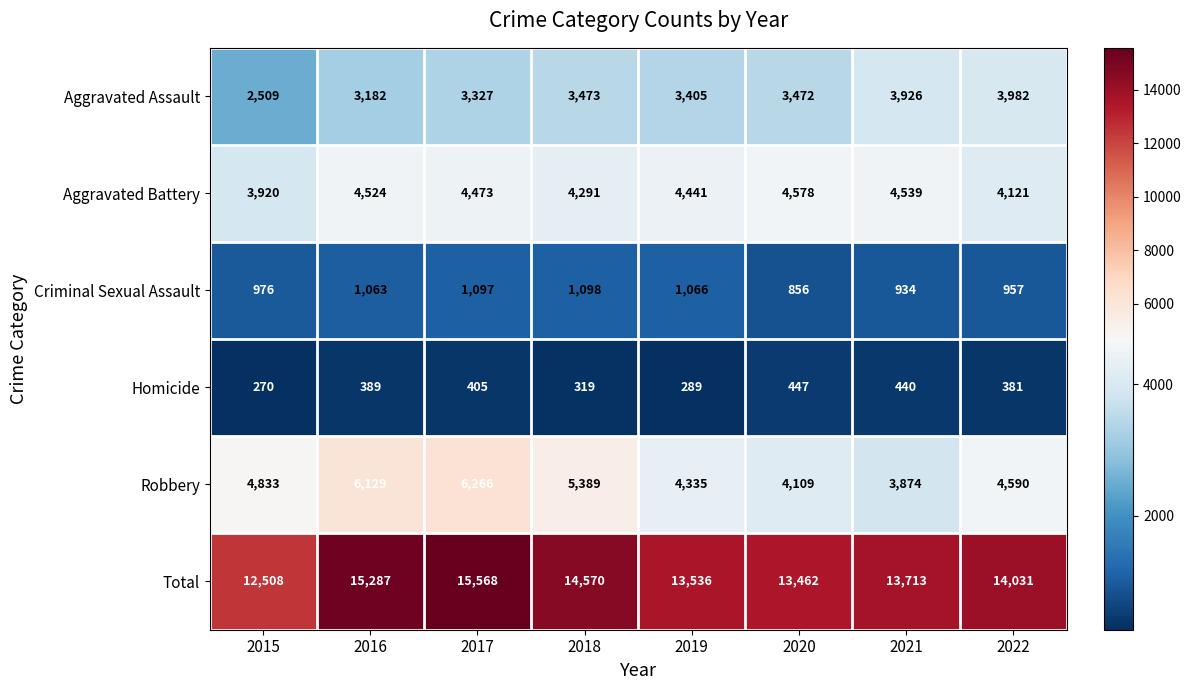

At 2016, list the series in order from smallest to largest.

Homicide, Criminal Sexual Assault, Aggravated Assault, Aggravated Battery, Robbery, Total